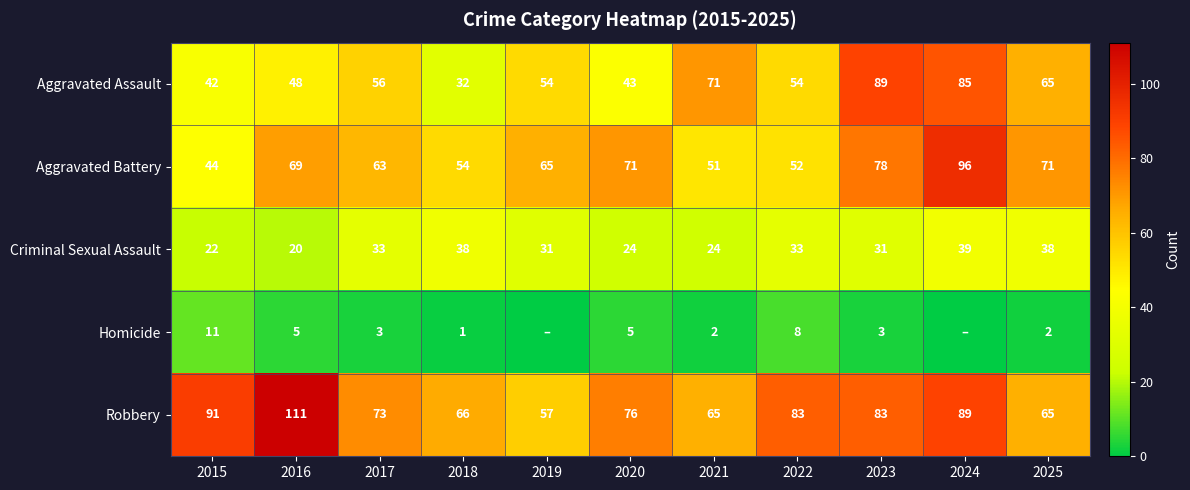

At which label does Criminal Sexual Assault reach its minimum?

2016